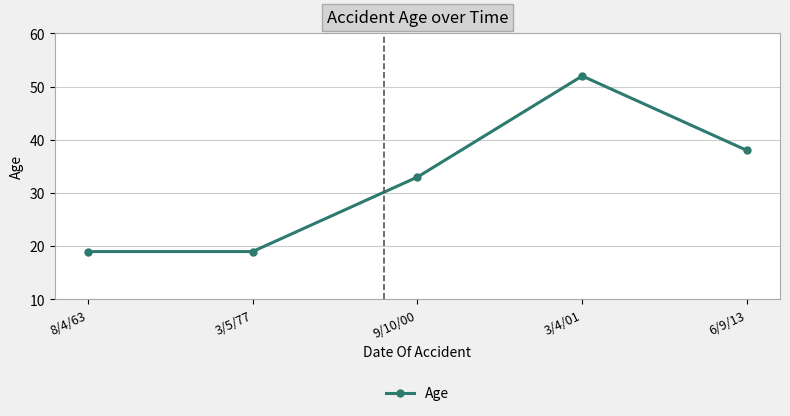

What is the change in value from 9/10/00 to 3/4/01?

+19